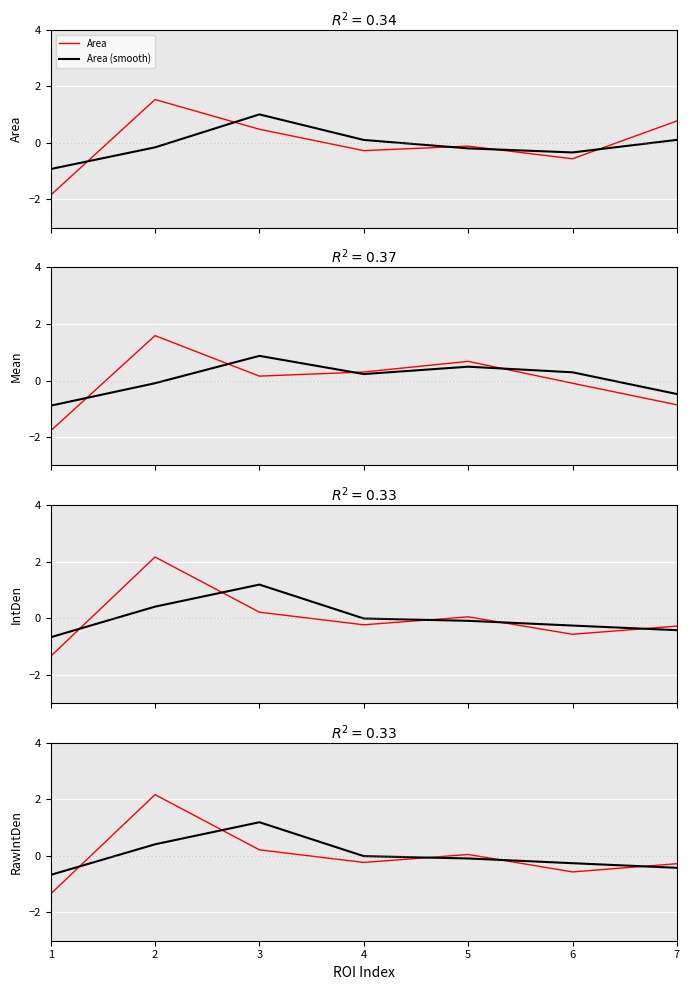

Where does the Area series first go above 0?

2